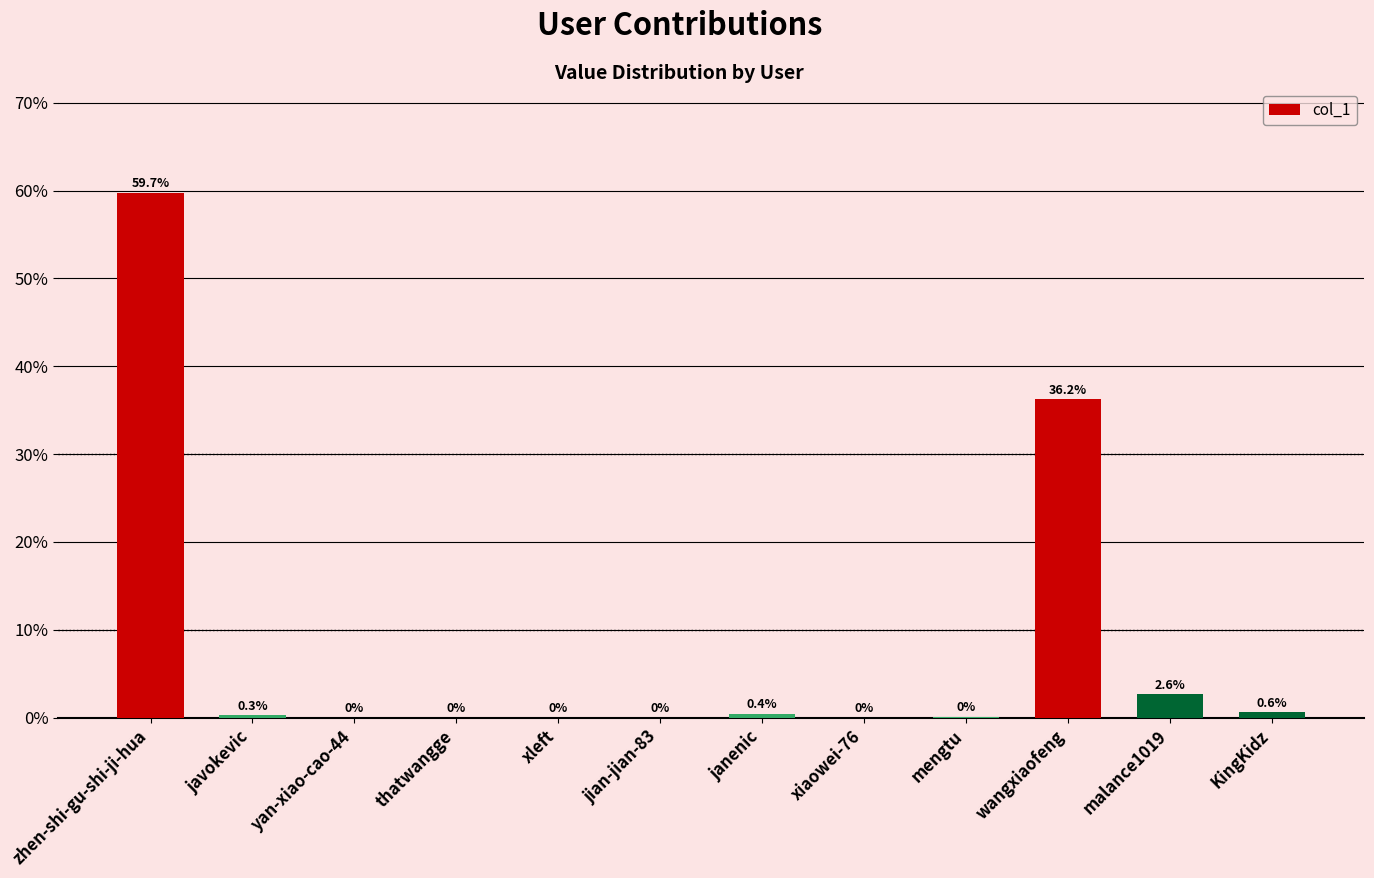

What is the sum of all values?

100.0